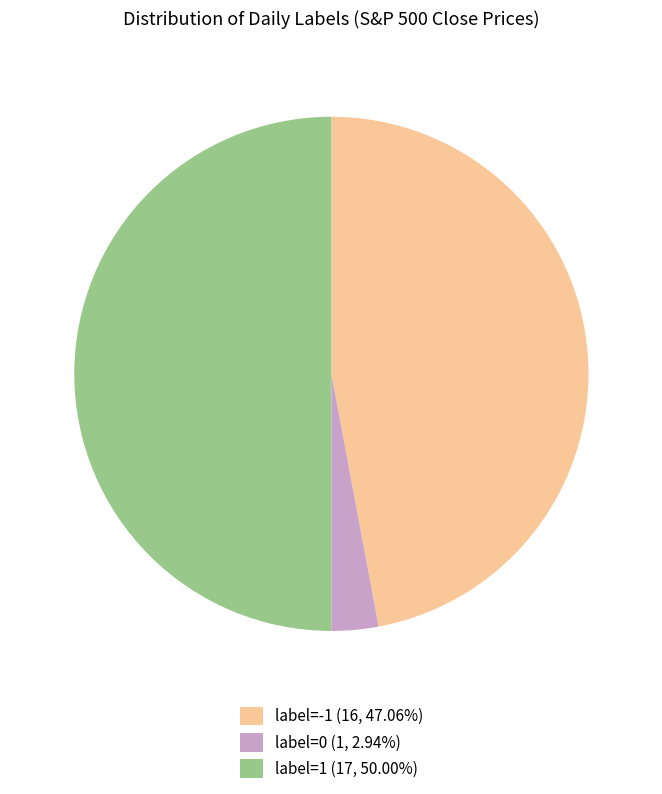

Approximately how many times larger is the value at label=1 (17, 50.00%) compared to label=-1 (16, 47.06%)?

1.1